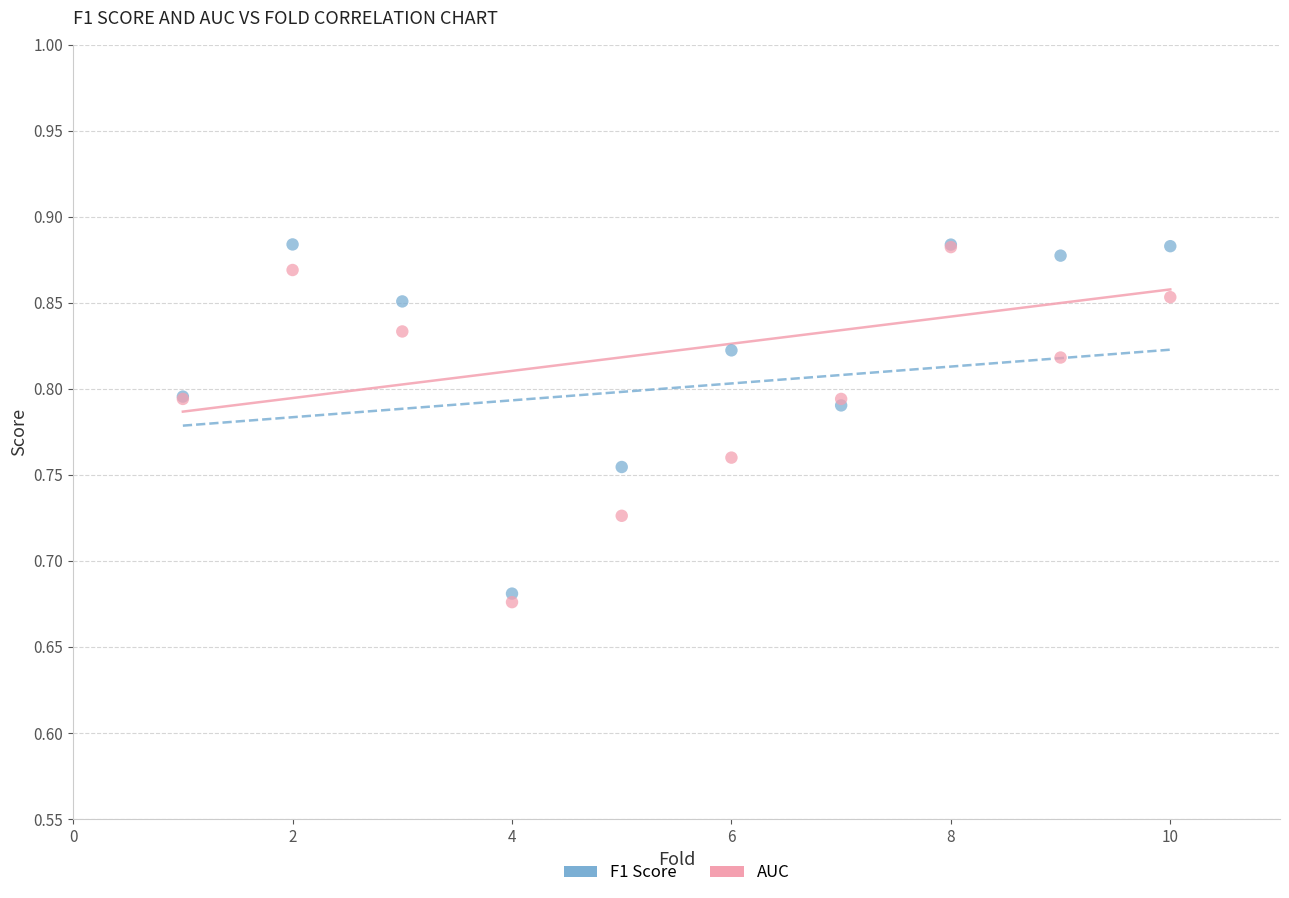

What are all the series names shown in the legend?

F1 Score, AUC